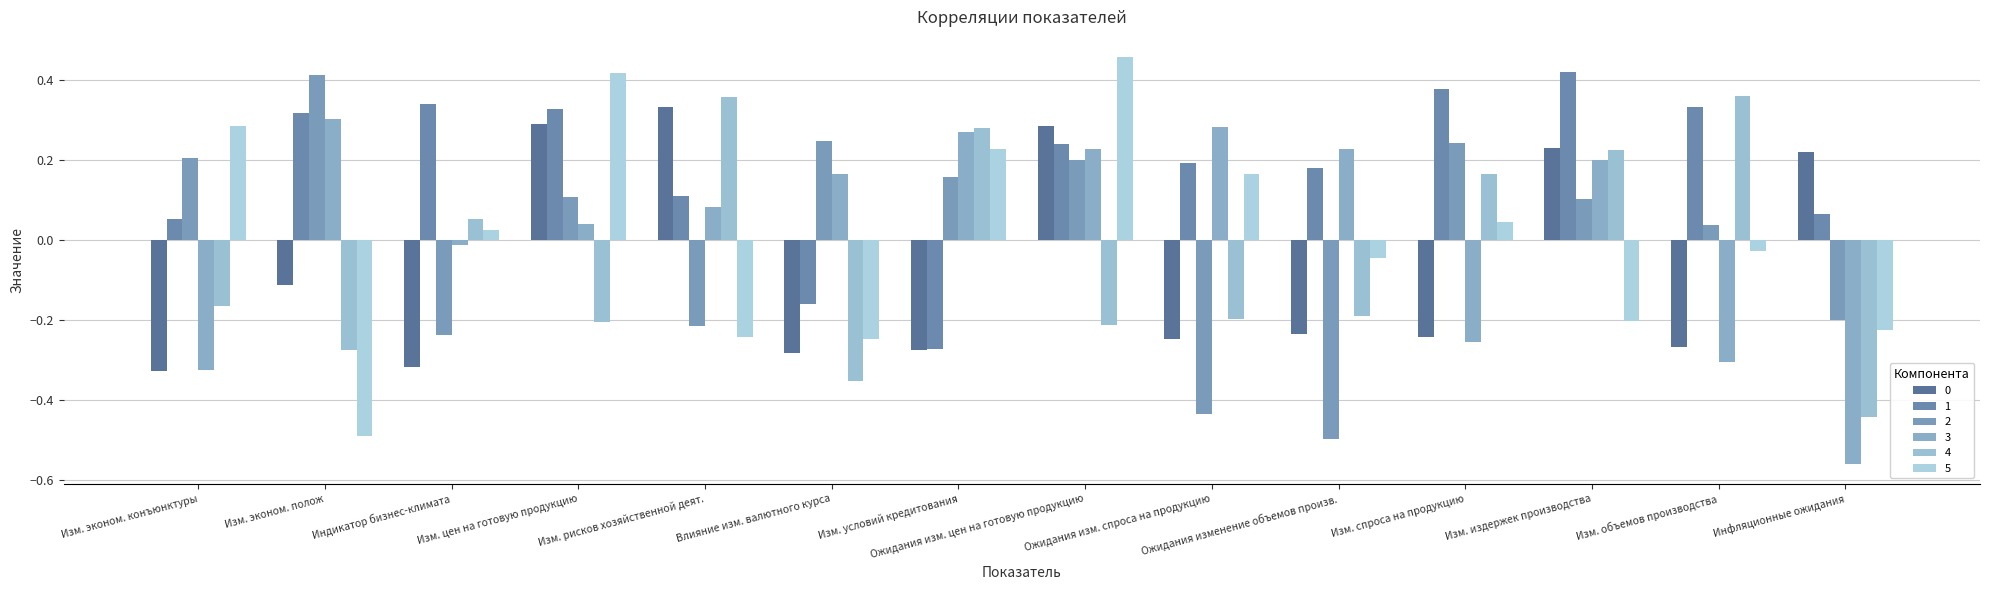

How many values in 5 are below zero?

7